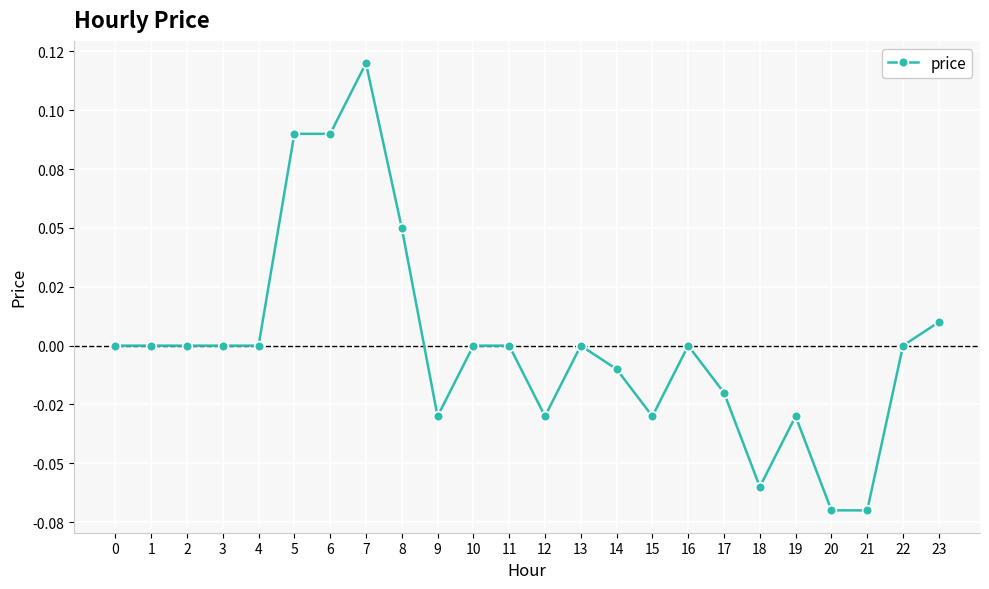

Does the chart have visible grid lines?

Yes